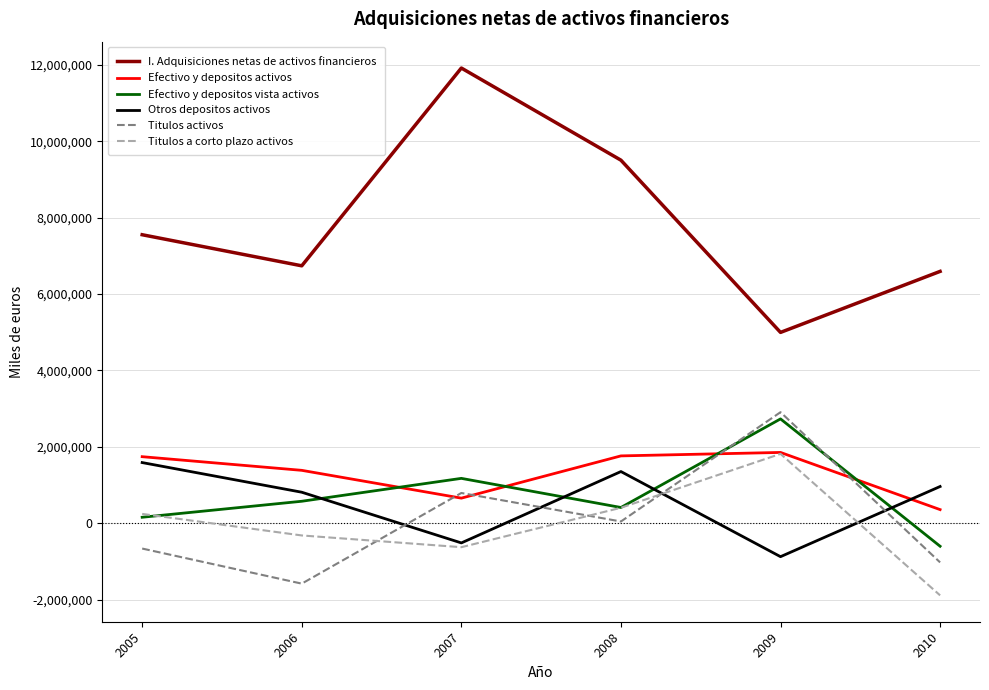

What is the lowest value of the Otros depositos activos series?

-877976